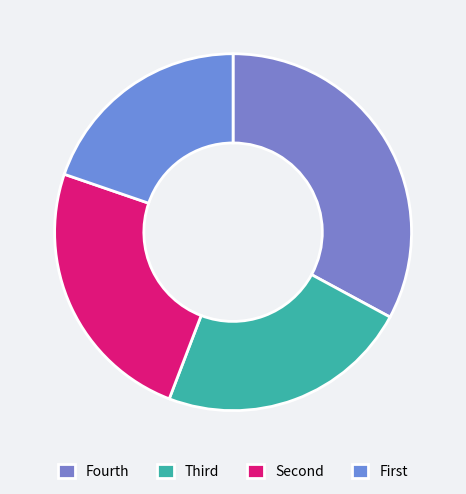

How many slices are in this pie chart?

4